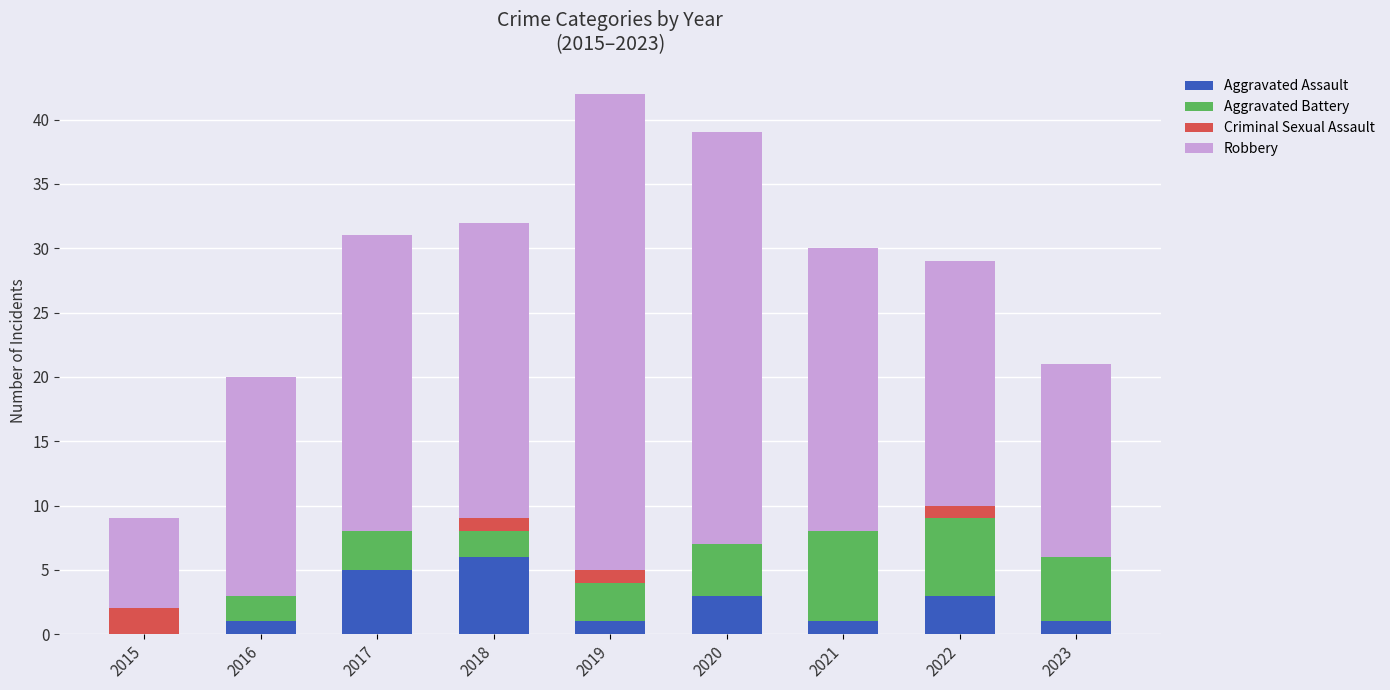

What is the total value across all series at 2023?

21